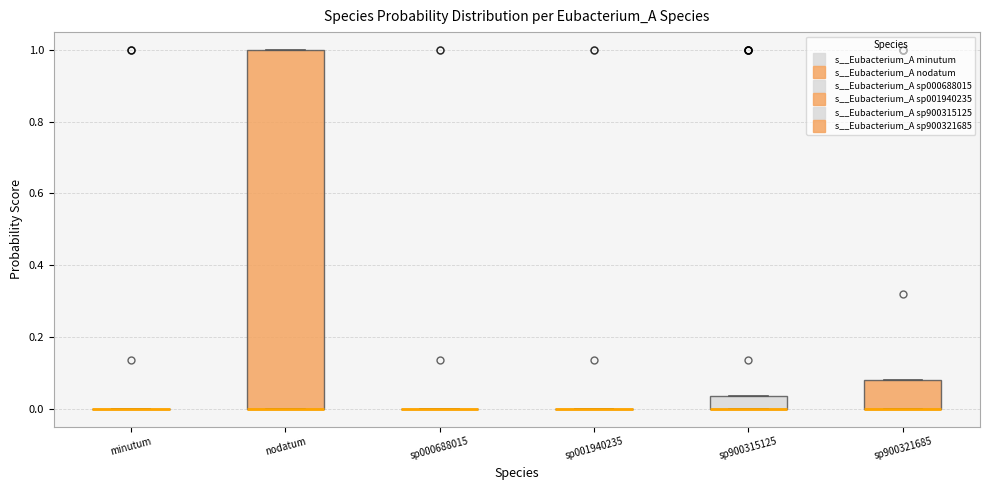

Reading left to right, transcribe this box plot: for each box, give where its median line is, the range the box spans, and where its two whiskers end, as read against the y-axis. The values are not printed on the chart, so give them approximately, as read against the axis.

minutum: box collapsed to a line at 0.00, whiskers 0.00 to 0.00
nodatum: median 0.00 (drawn on the box's lower edge), box 0.00 to 1.00, whiskers 0.00 to 1.00
sp000688015: box collapsed to a line at 0.00, whiskers 0.00 to 0.00
sp001940235: box collapsed to a line at 0.00, whiskers 0.00 to 0.00
sp900315125: median 0.00 (drawn on the box's lower edge), box 0.00 to 0.04, whiskers 0.00 to 0.04
sp900321685: median 0.00 (drawn on the box's lower edge), box 0.00 to 0.08, whiskers 0.00 to 0.08